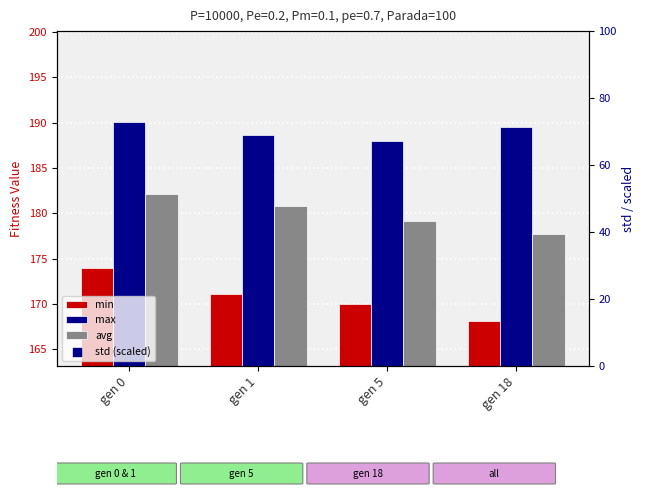

Which series has the largest total across all categories?

max